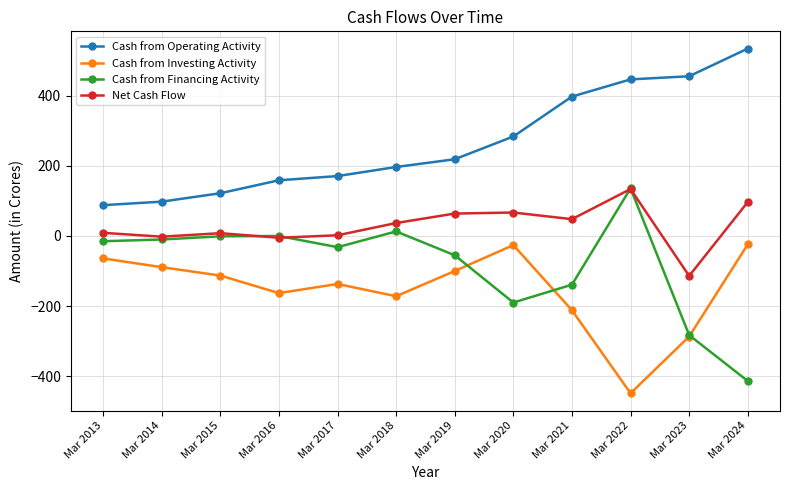

Rank the series by their average value, from lowest to highest.

Cash from Investing Activity, Cash from Financing Activity, Net Cash Flow, Cash from Operating Activity